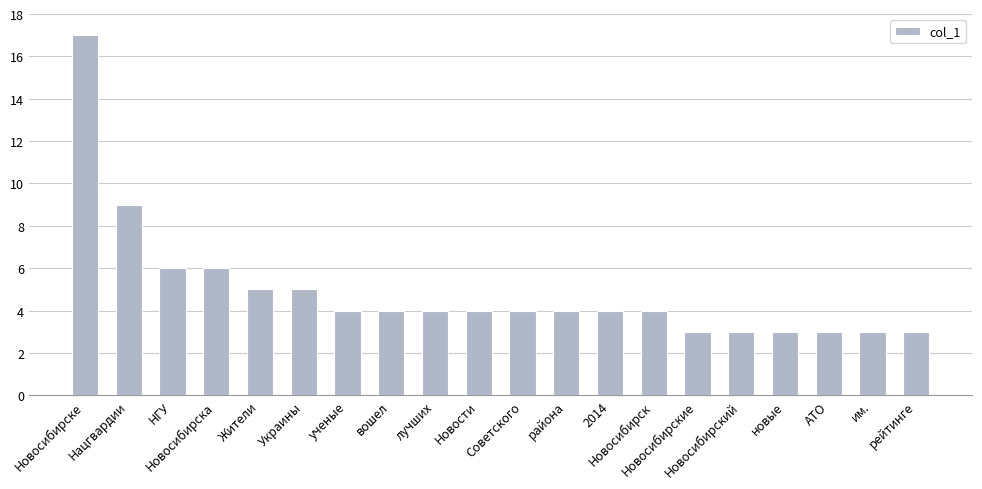

How many series are shown in this chart?

1